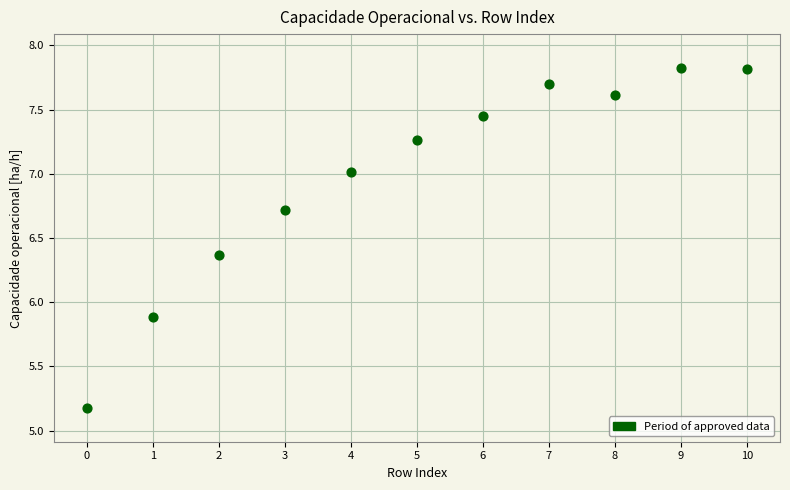

What is the range of Y values (max minus min)?

2.6